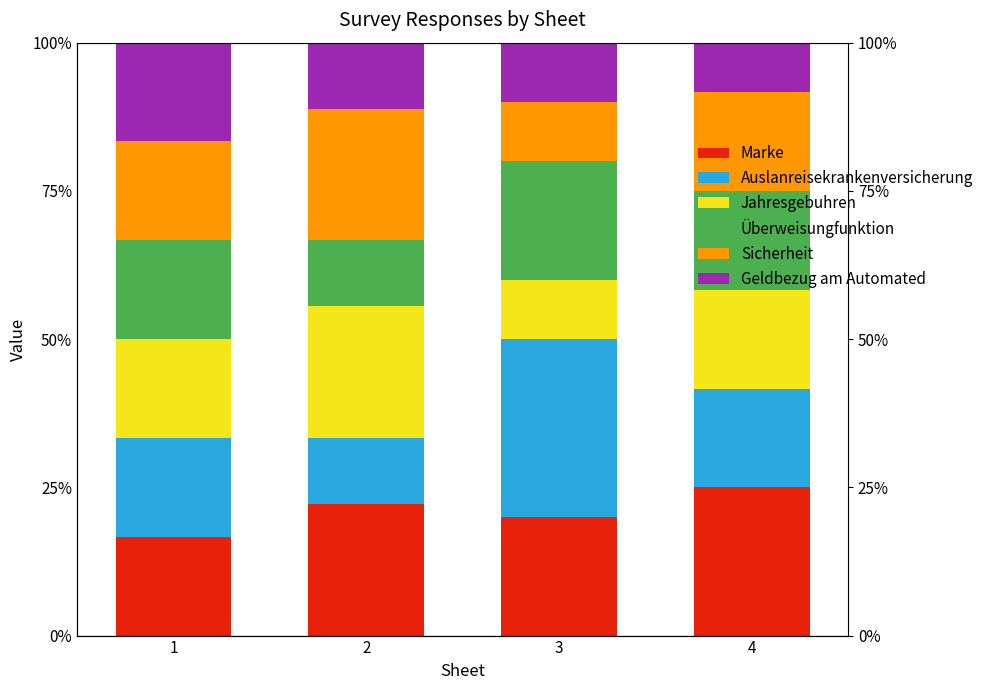

What is the average value of the Sicherheit series?

16.4